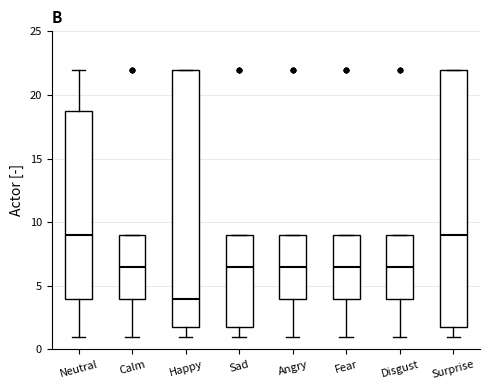

Reading left to right, transcribe this box plot: for each box, give where its median line is, the range the box spans, and where its two whiskers end, as read against the y-axis. The values are not printed on the chart, so give them approximately, as read against the axis.

Neutral: median 9.0, box 4.0 to 19.0, whiskers 1.0 to 22.0
Calm: median 6.5, box 4.0 to 9.0, whiskers 1.0 to 9.0
Happy: median 4.0, box 2.0 to 22.0, whiskers 1.0 to 22.0
Sad: median 6.5, box 2.0 to 9.0, whiskers 1.0 to 9.0
Angry: median 6.5, box 4.0 to 9.0, whiskers 1.0 to 9.0
Fear: median 6.5, box 4.0 to 9.0, whiskers 1.0 to 9.0
Disgust: median 6.5, box 4.0 to 9.0, whiskers 1.0 to 9.0
Surprise: median 9.0, box 2.0 to 22.0, whiskers 1.0 to 22.0